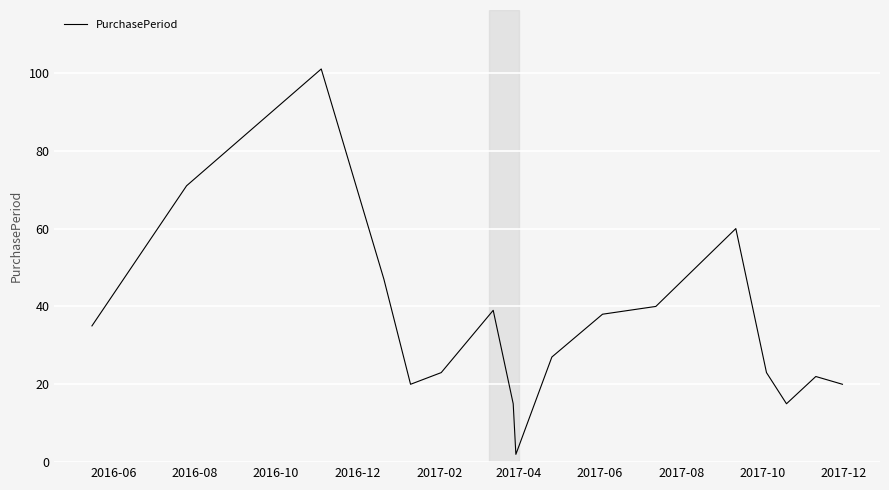

Does the chart display data point markers on the line(s)?

No